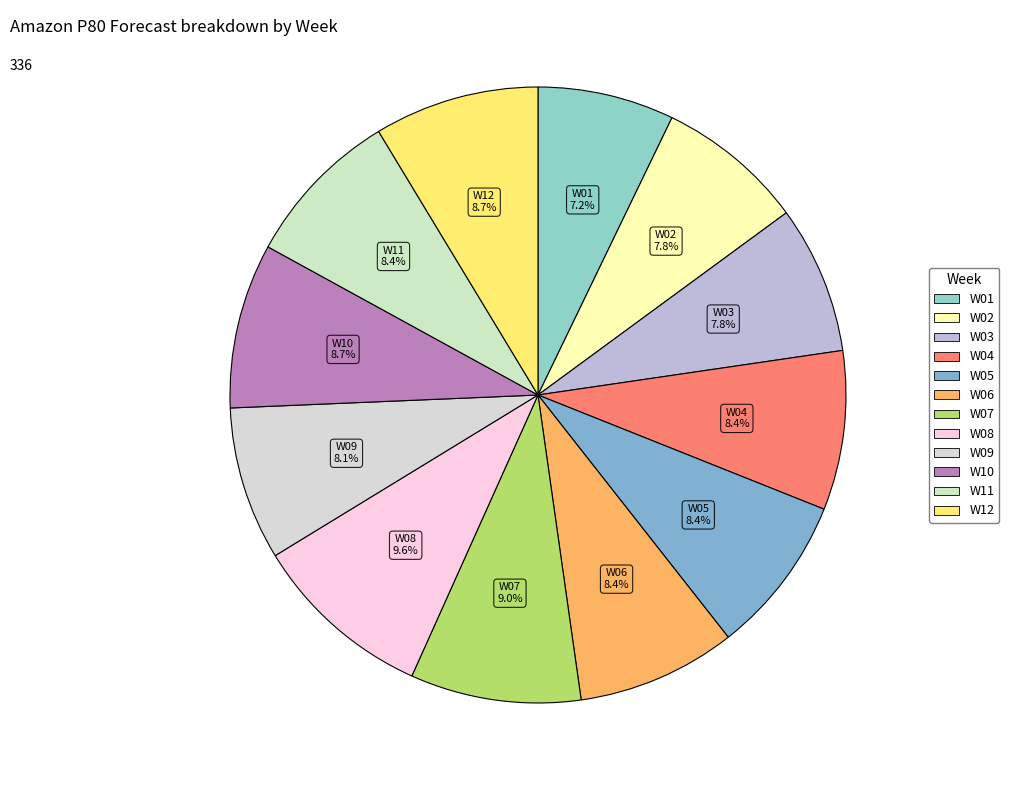

How many segments does this pie chart have?

12